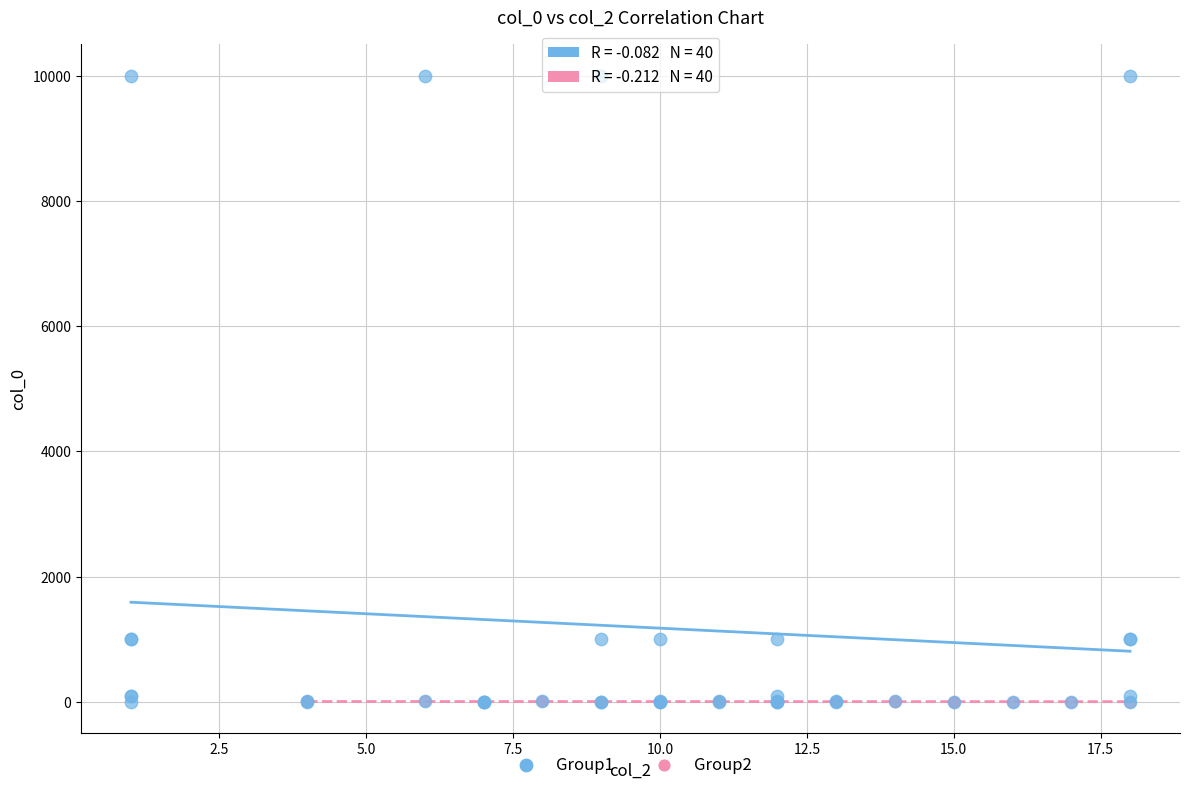

Which series contains the highest Y value?

Group1